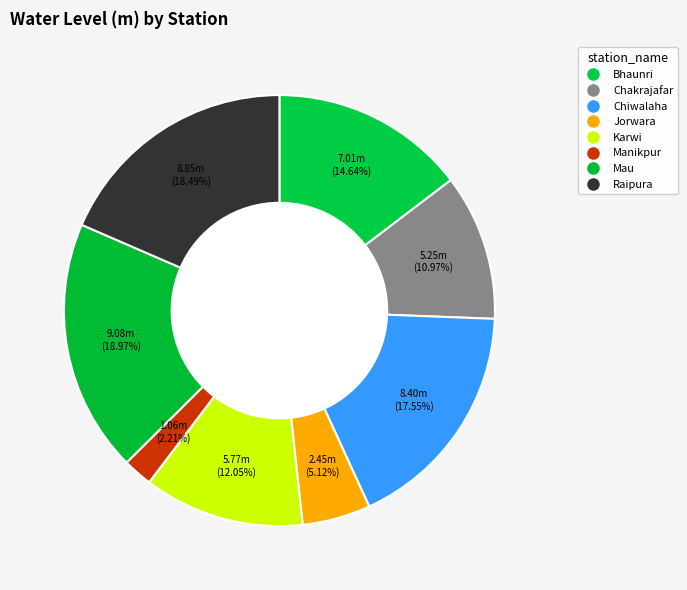

What percentage is the Raipura slice, to the nearest percent?

18%